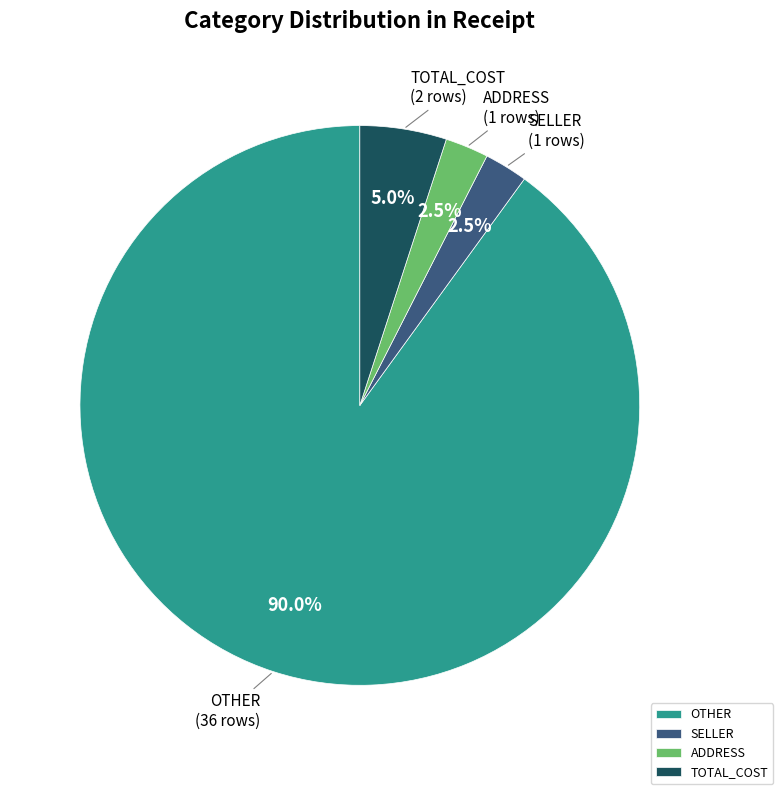

Which slice is the largest?

OTHER